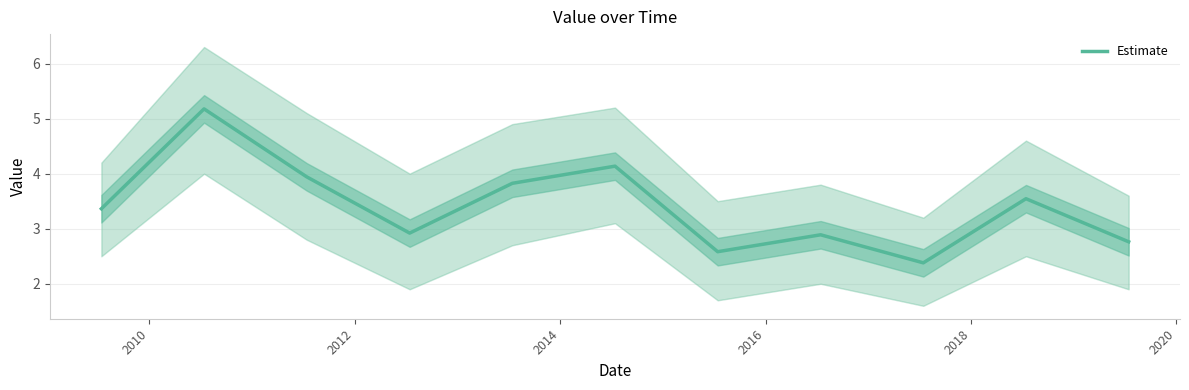

What is the minimum value for Estimate?

2.4